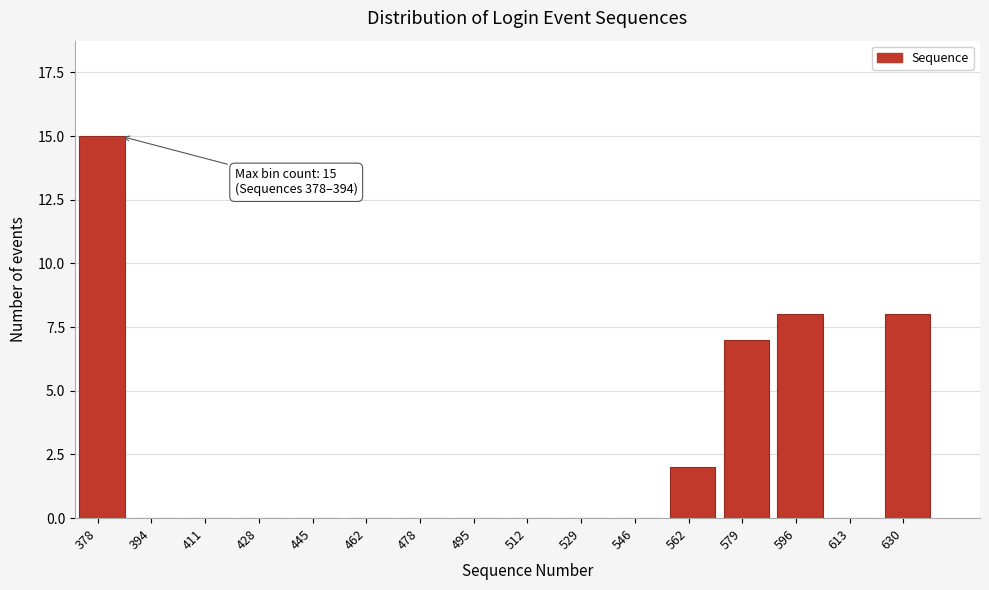

Reading left to right, what are all the values shown in this chart?

378=15	394=0	411=0	428=0	445=0	462=0	478=0	495=0	512=0	529=0	546=0	562=2	579=7	596=8	613=0	630=8